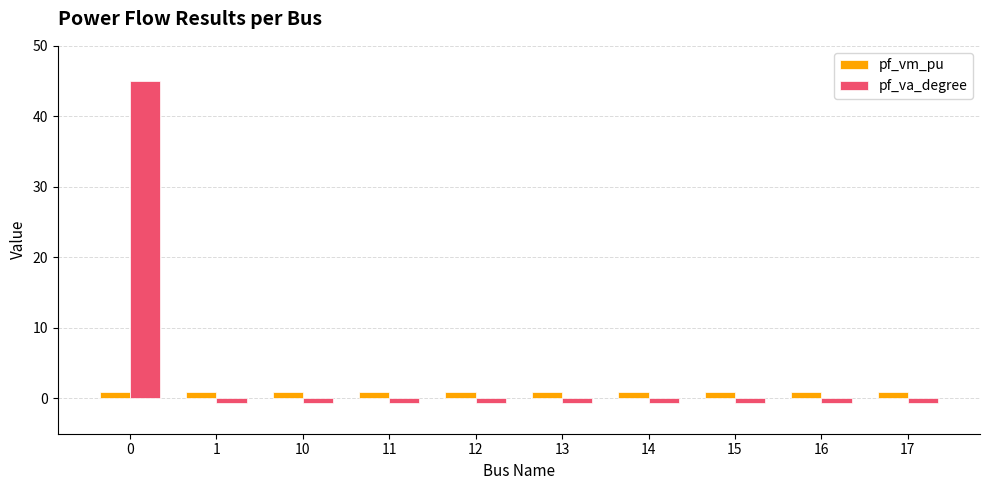

What is the sum of the pf_vm_pu values at 15 and 10?

2.0